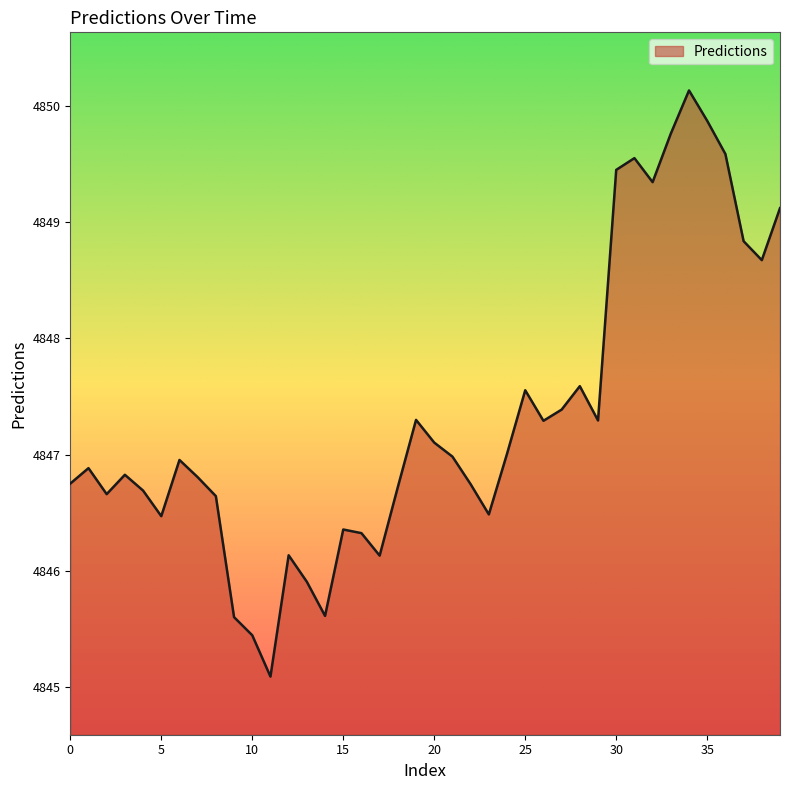

What is the difference between the maximum and minimum values?

5.0